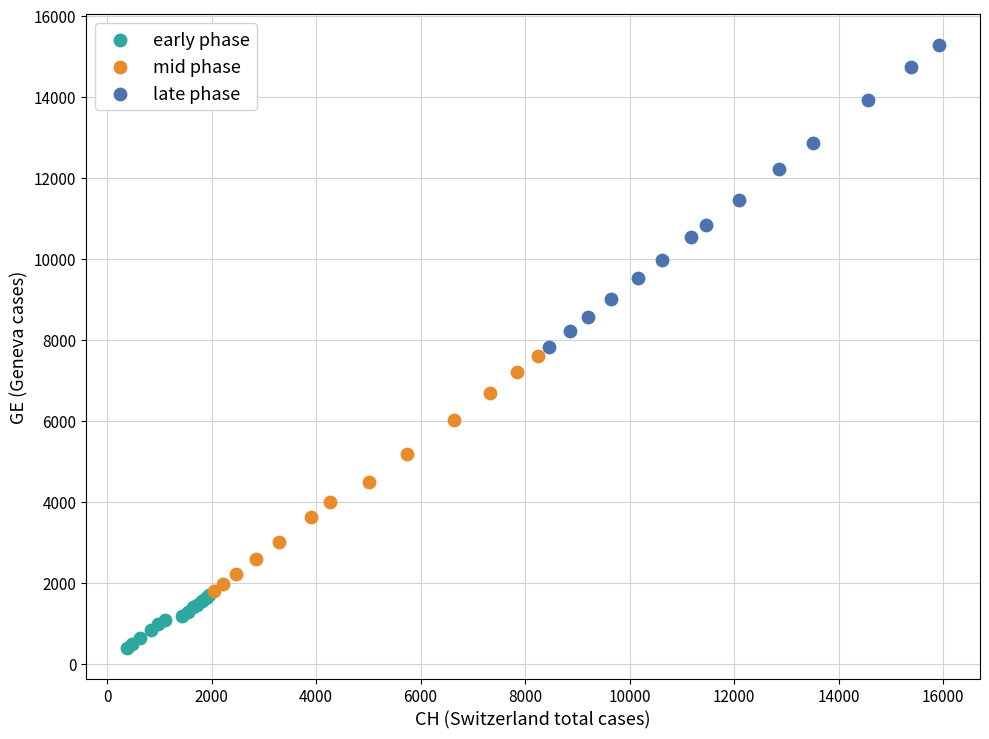

Which series reaches the minimum Y coordinate?

early phase